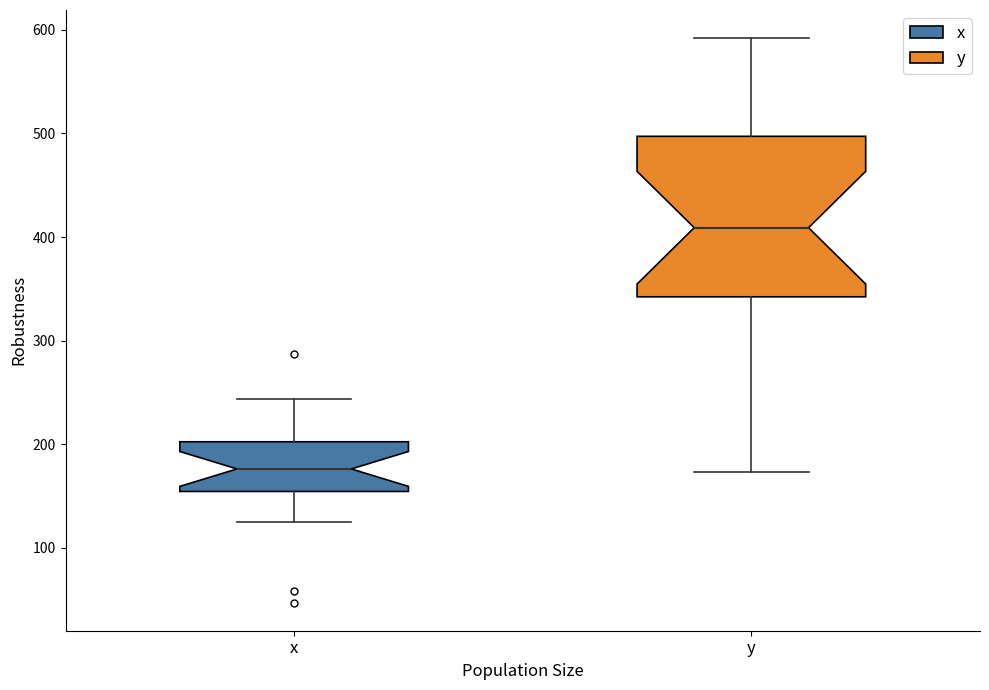

Which box has the highest median line?

y